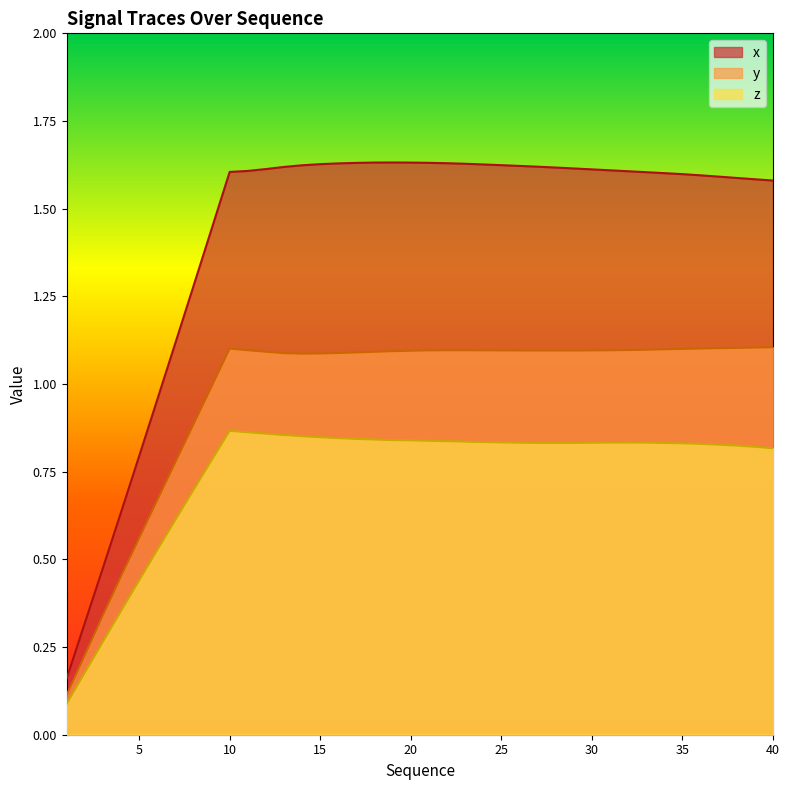

Is the value of x line at 14 greater than the value of y line at 13?

Yes